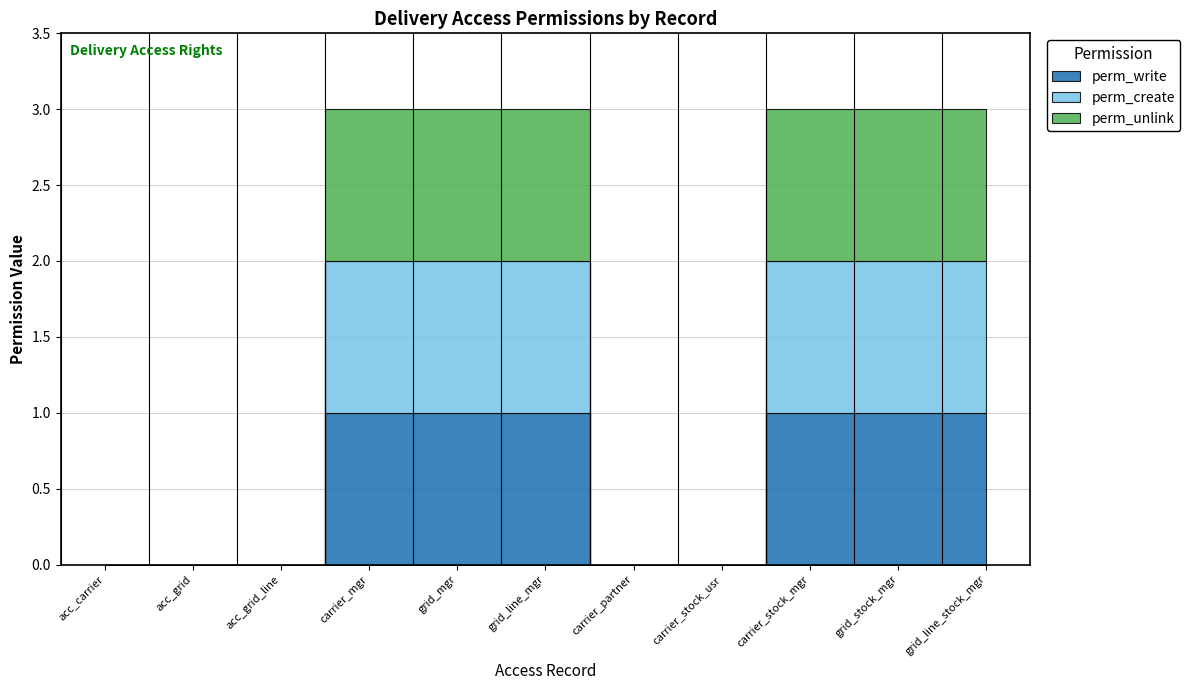

How many perm_create values are between 0 and 1?

11